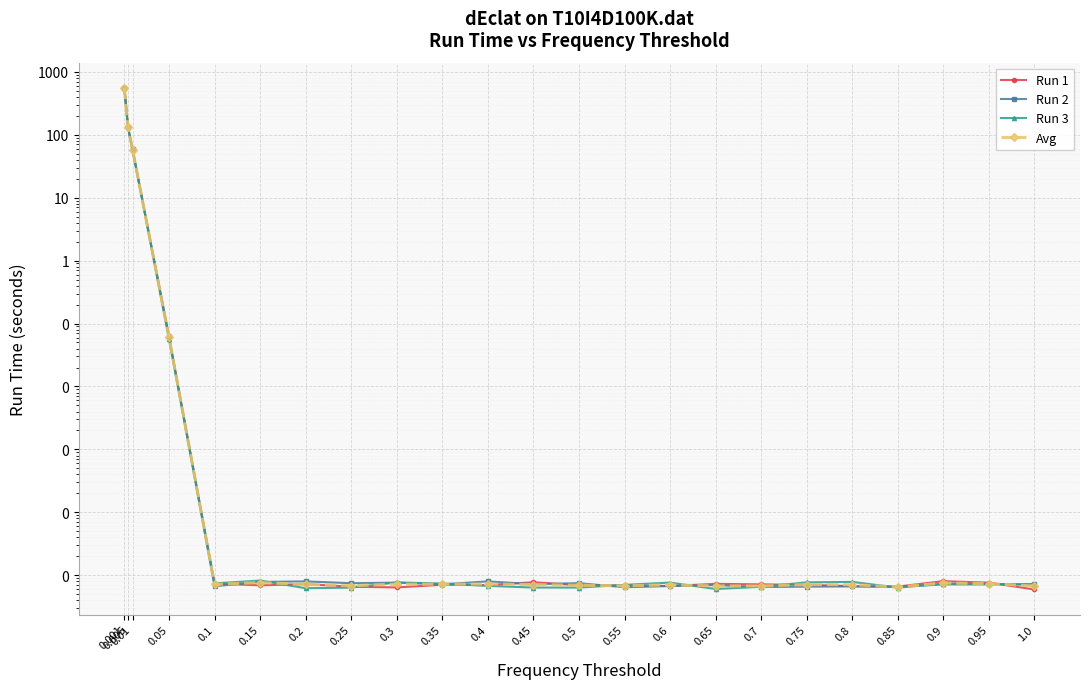

At which category does Run 2 reach its first local valley?

0.1